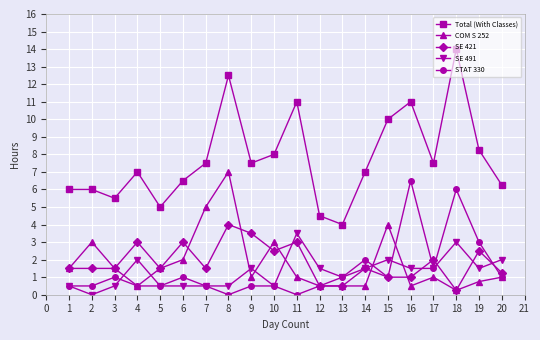

List the series in order of their peak value, lowest first.

SE 491, SE 421, STAT 330, COM S 252, Total (With Classes)